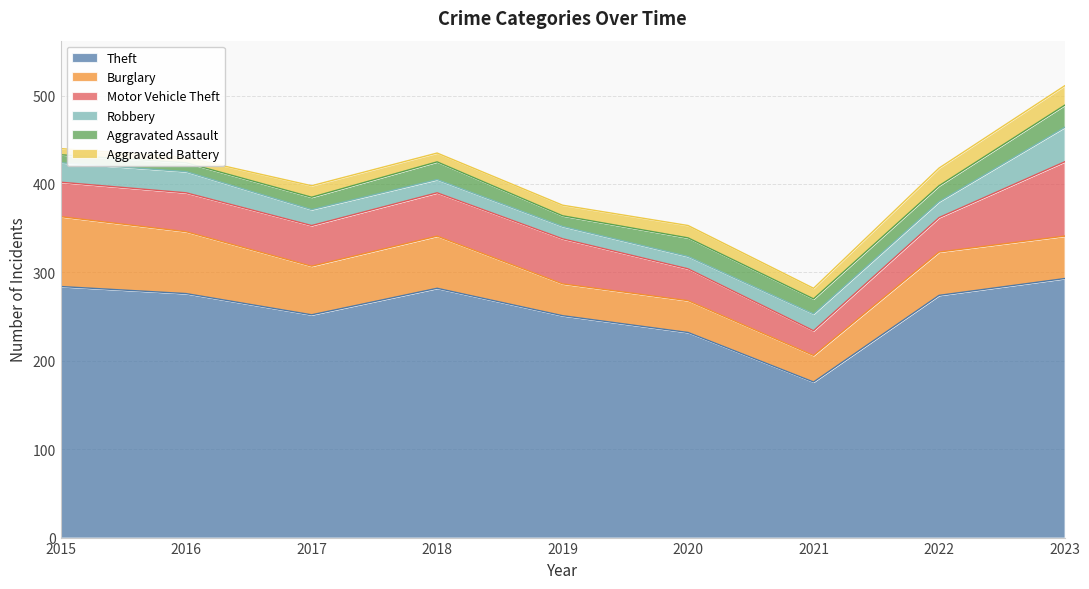

True or false: Aggravated Assault and Motor Vehicle Theft intersect in this chart.

False